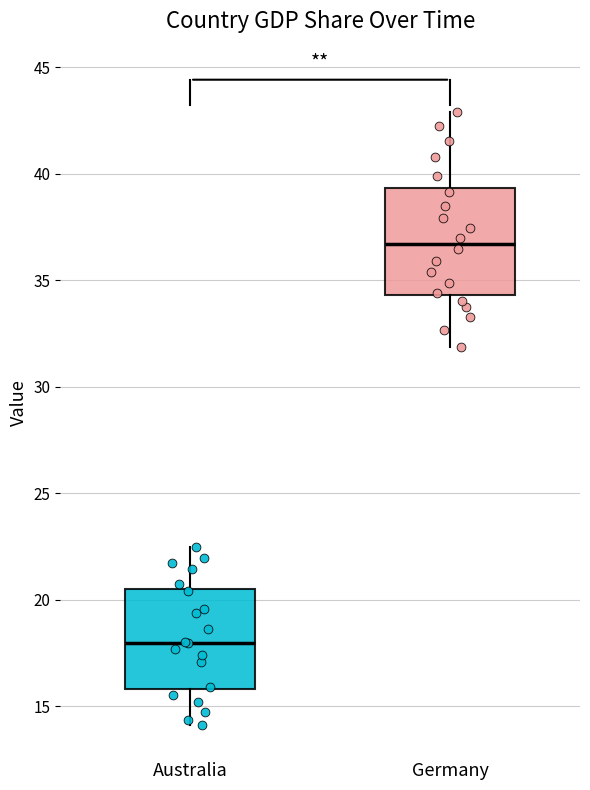

Which box has the highest median line?

Germany